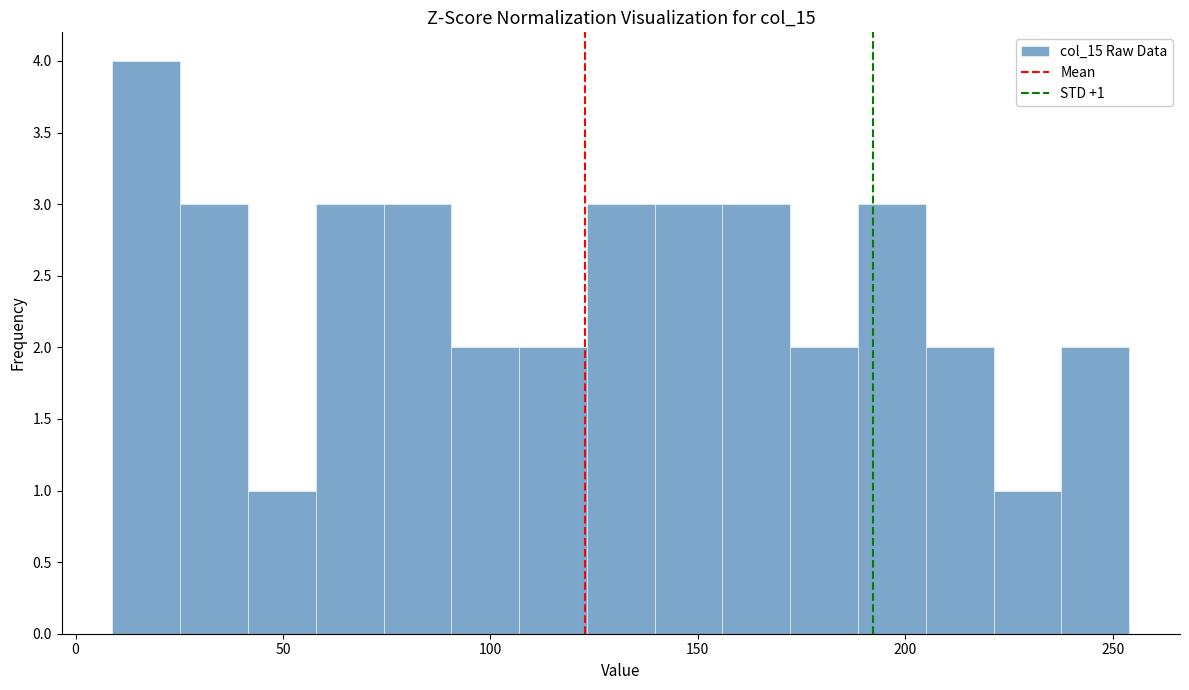

Around what value on the x-axis is the tallest bar? Give the approximate position of its centre, as read against the axis.

15